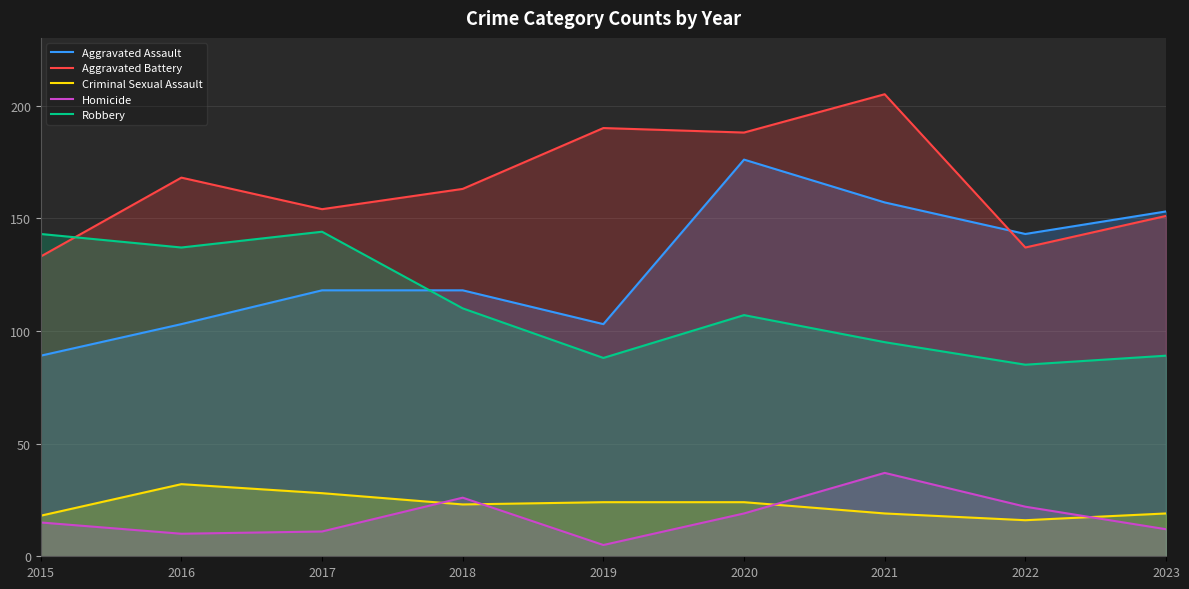

At which category is the sum across all series the highest?

2020